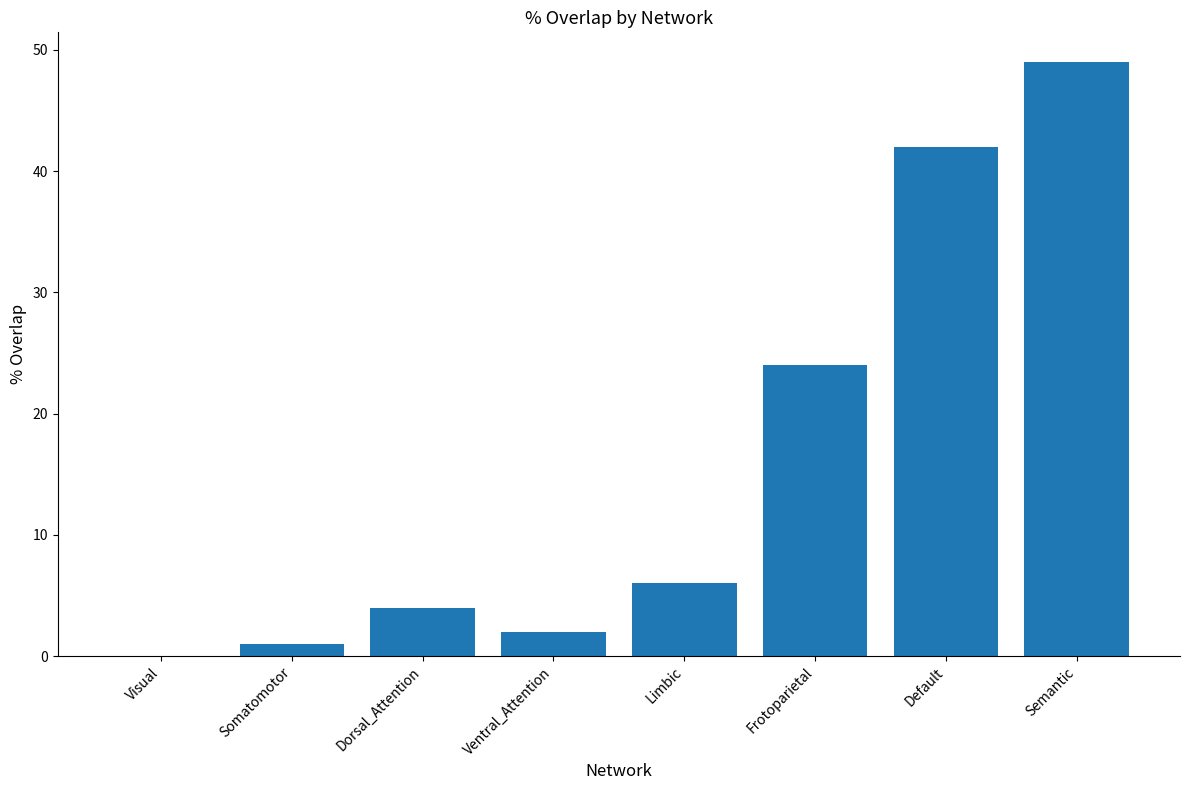

Which category has the highest value across all series?

Semantic